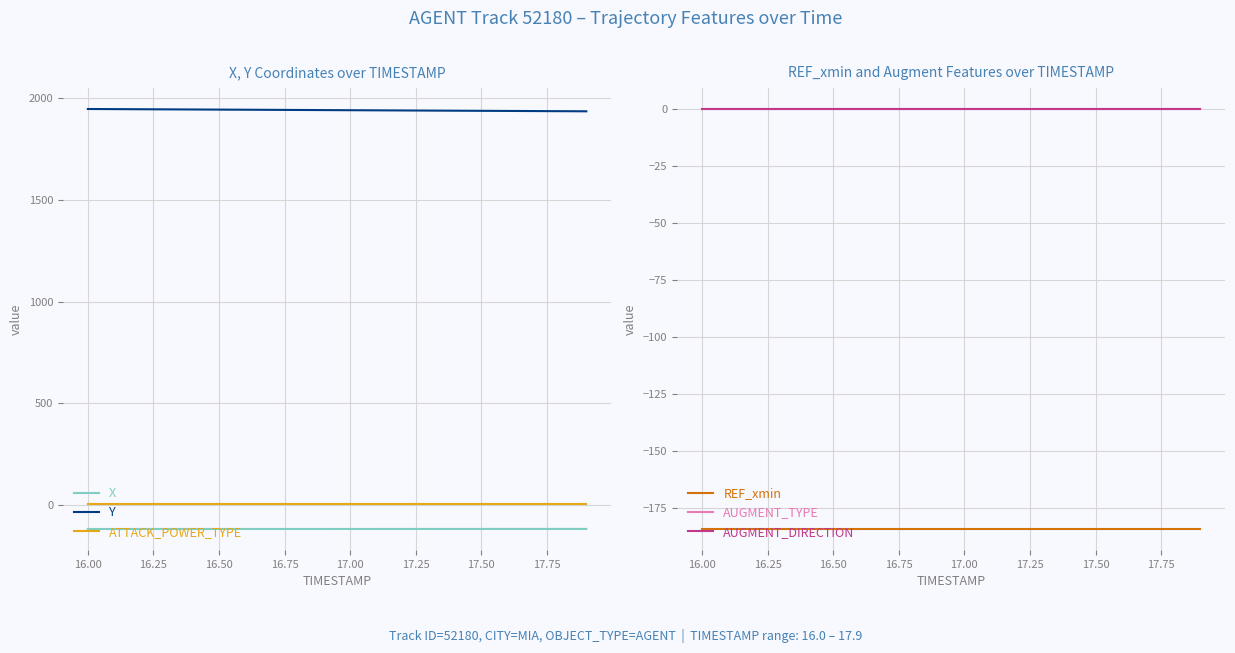

True or false: Y and ATTACK_POWER_TYPE cross at least once.

False